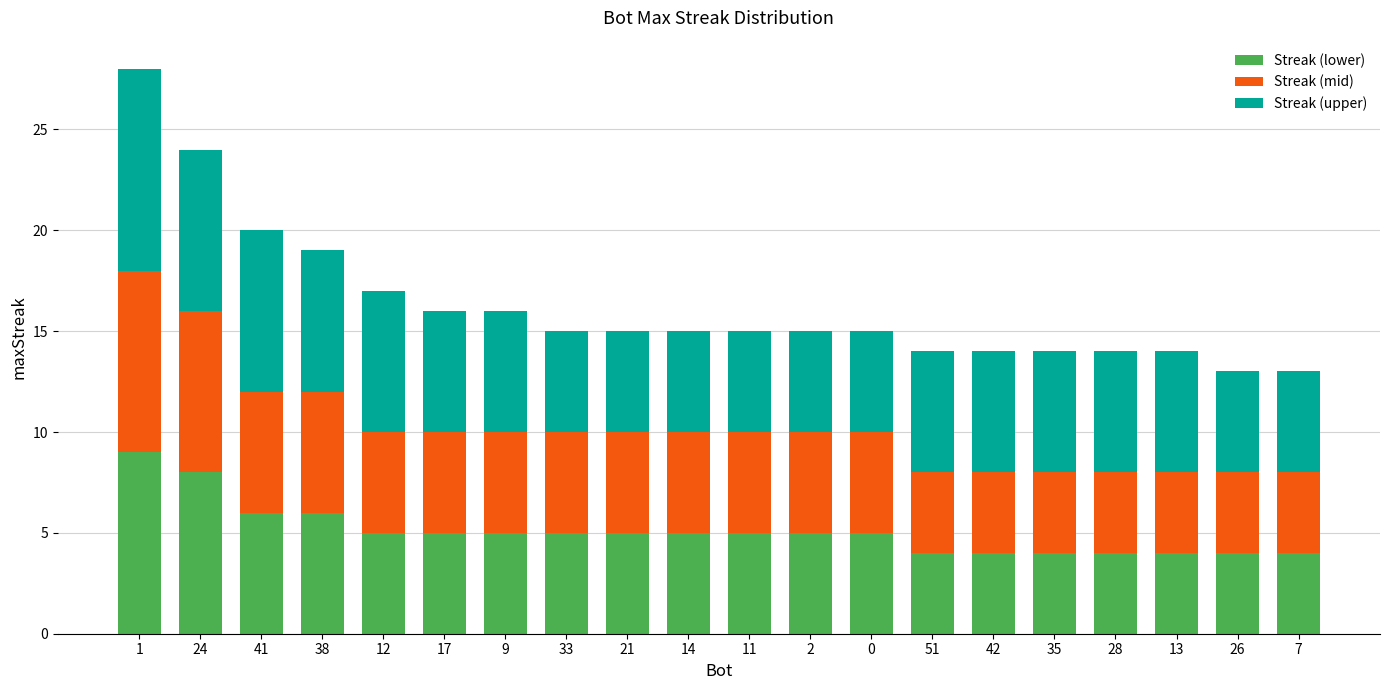

What is the minimum value for Streak (lower)?

4